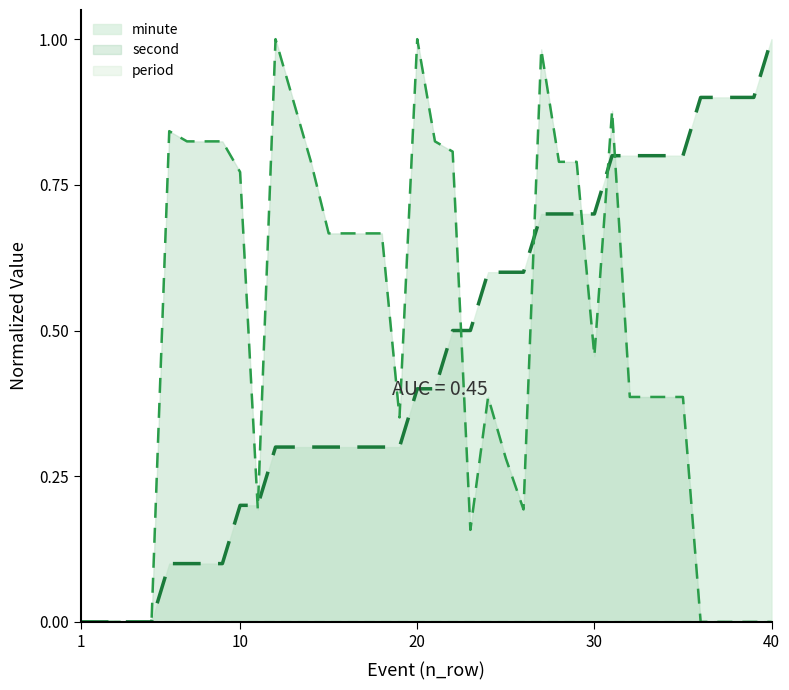

Which series has the widest spread of values?

minute